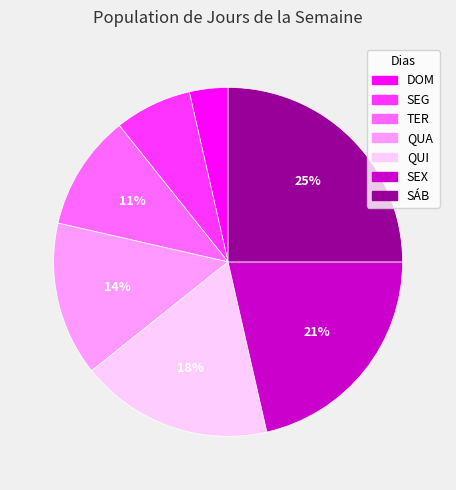

Which slice is the smallest?

DOM